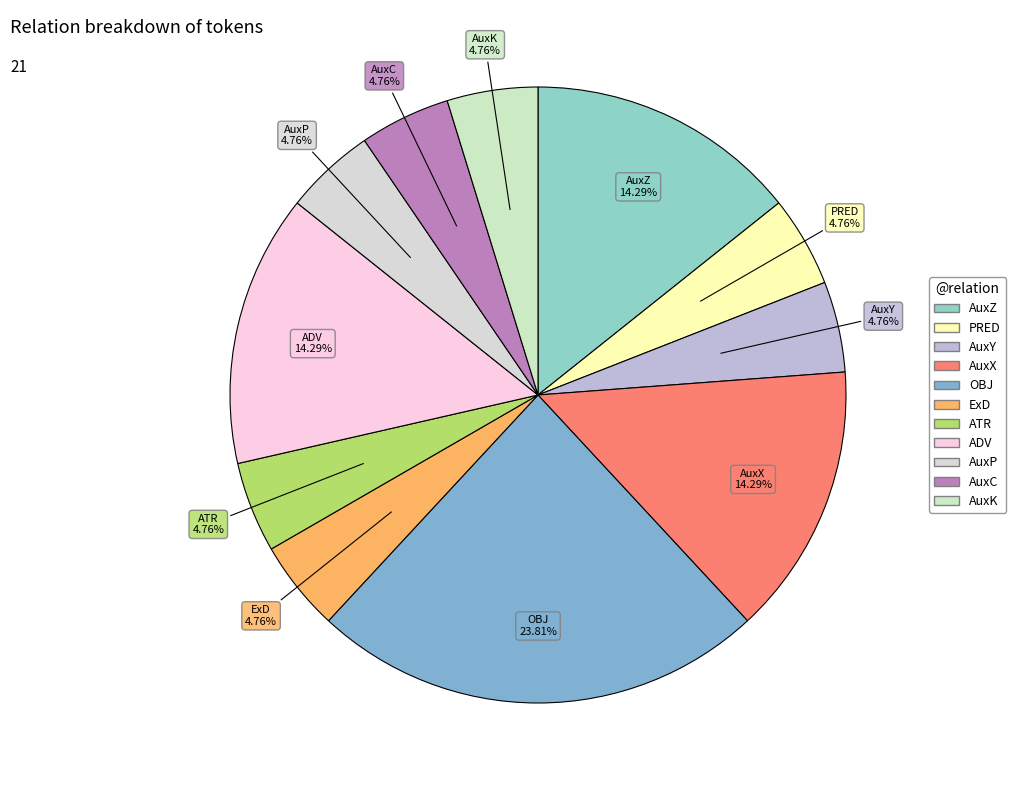

Combined, what portion of the pie is AuxY and AuxK?

9.5%